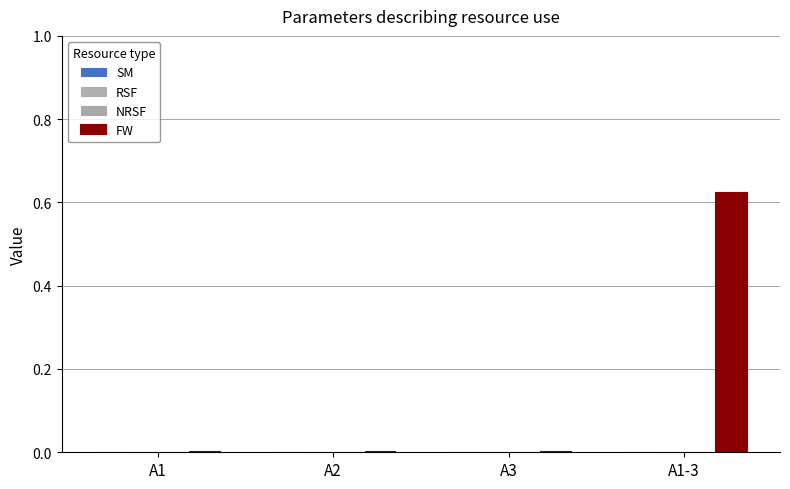

Are the bars horizontal?

No